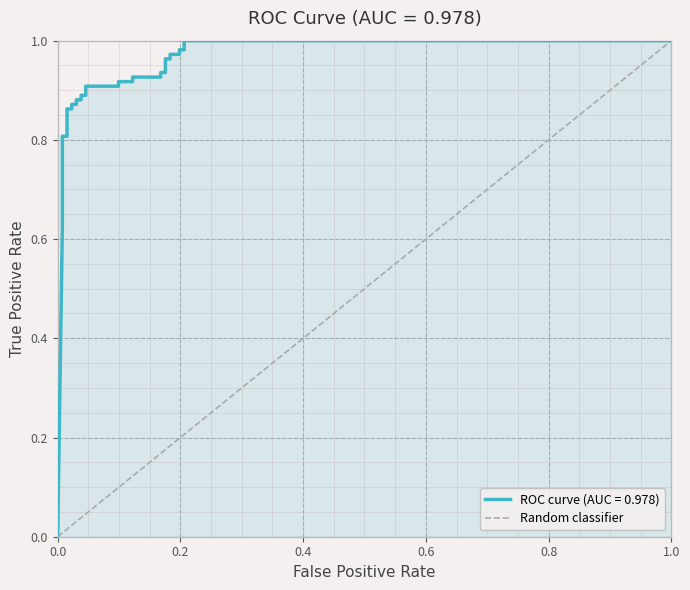

The value at 1.0 is 1. True or false?

False